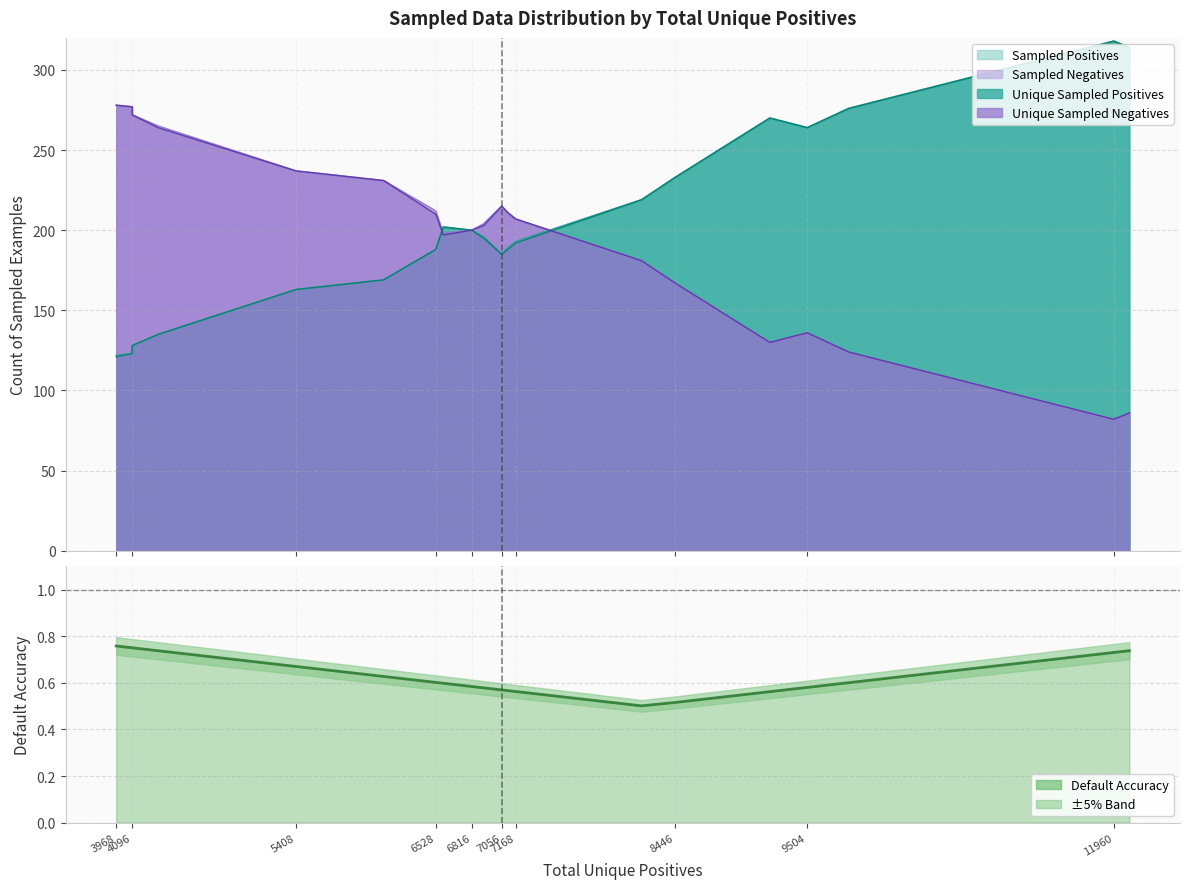

What is the label of the 15th point from the right?

7056